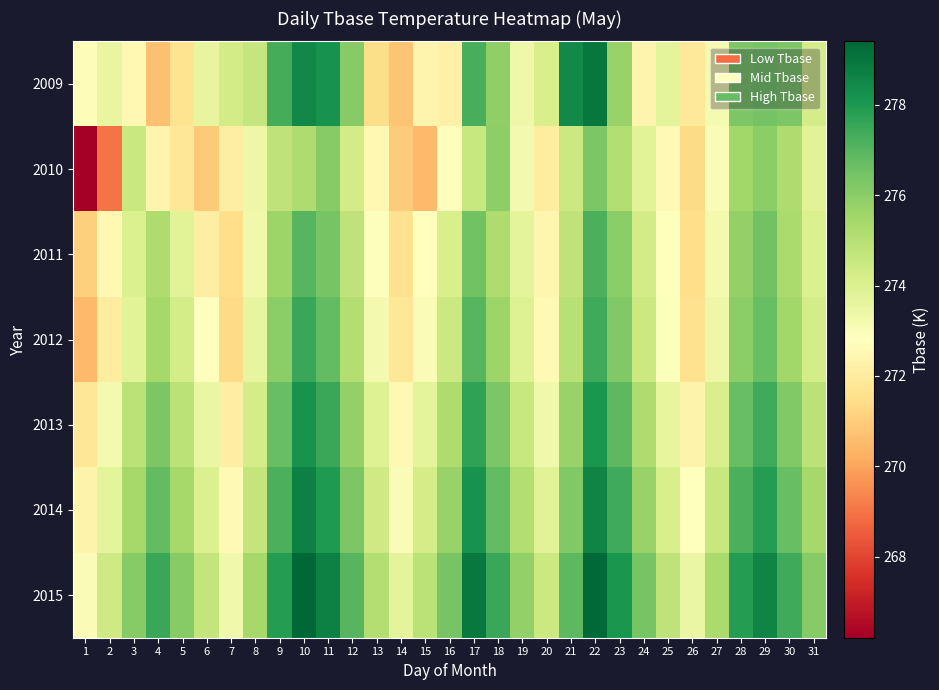

What is the minimum value shown in the chart?

266.2